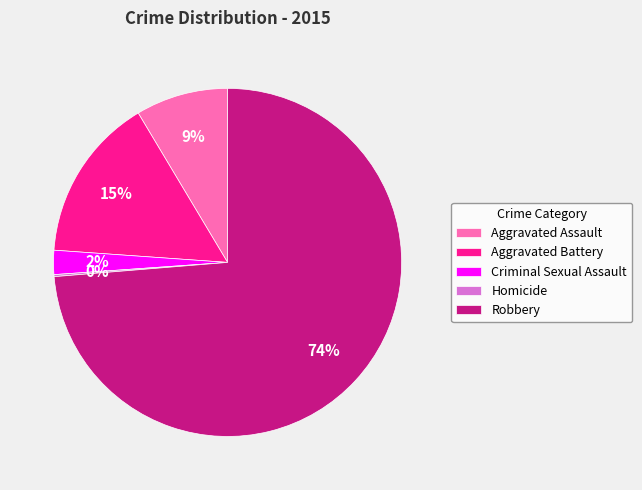

Combined, do Criminal Sexual Assault and Aggravated Assault account for over 50%?

No